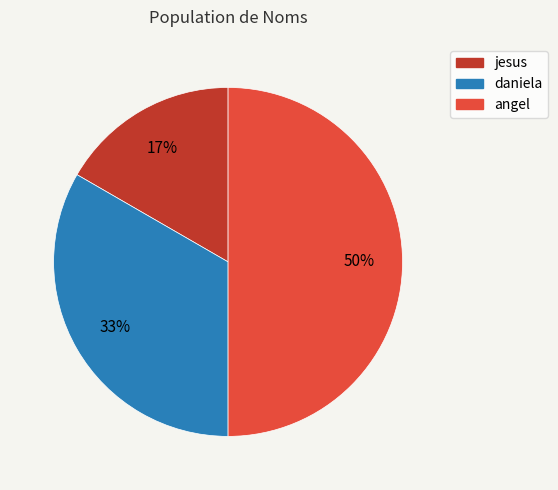

Does daniela account for over 50% of the chart?

No